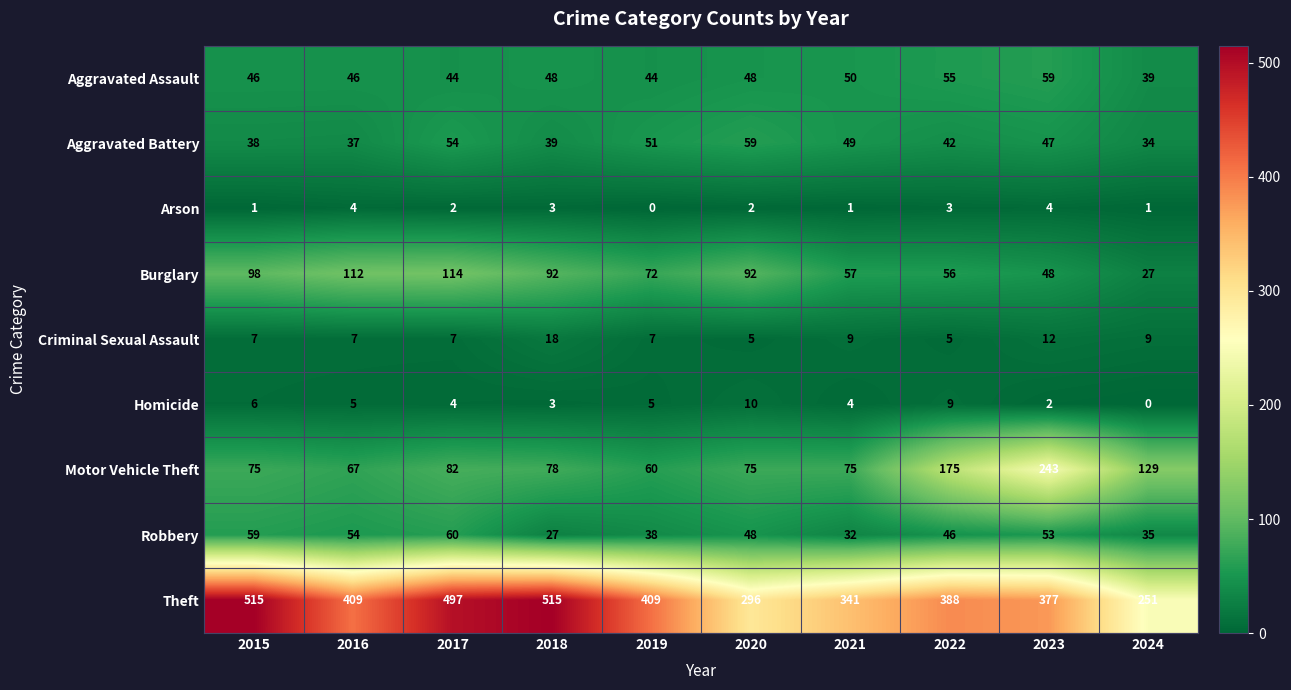

Is it true that Homicide equals 3 at 2018?

True